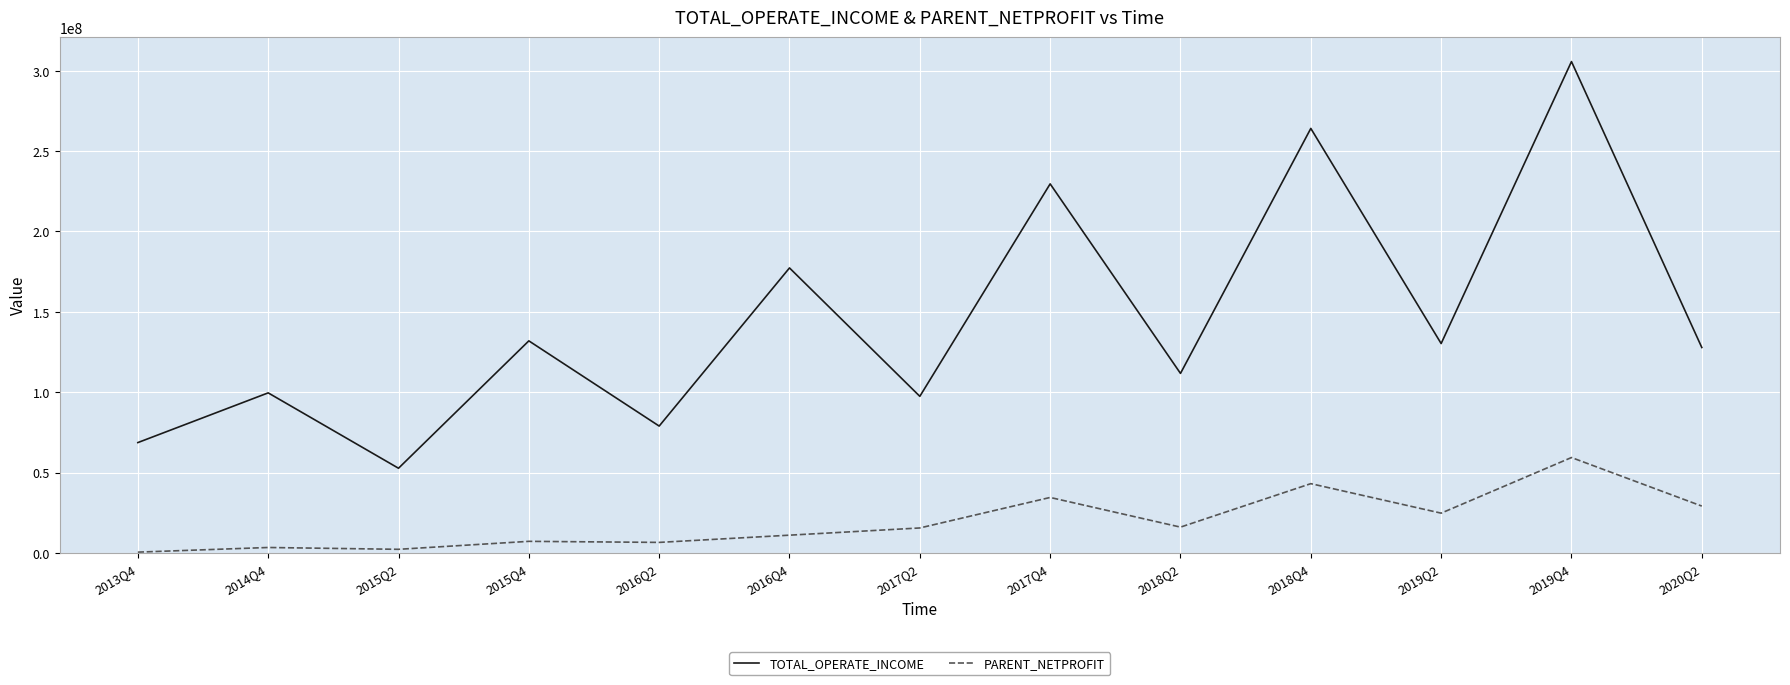

True or false: PARENT_NETPROFIT has more than 2 points higher than both neighbors.

True